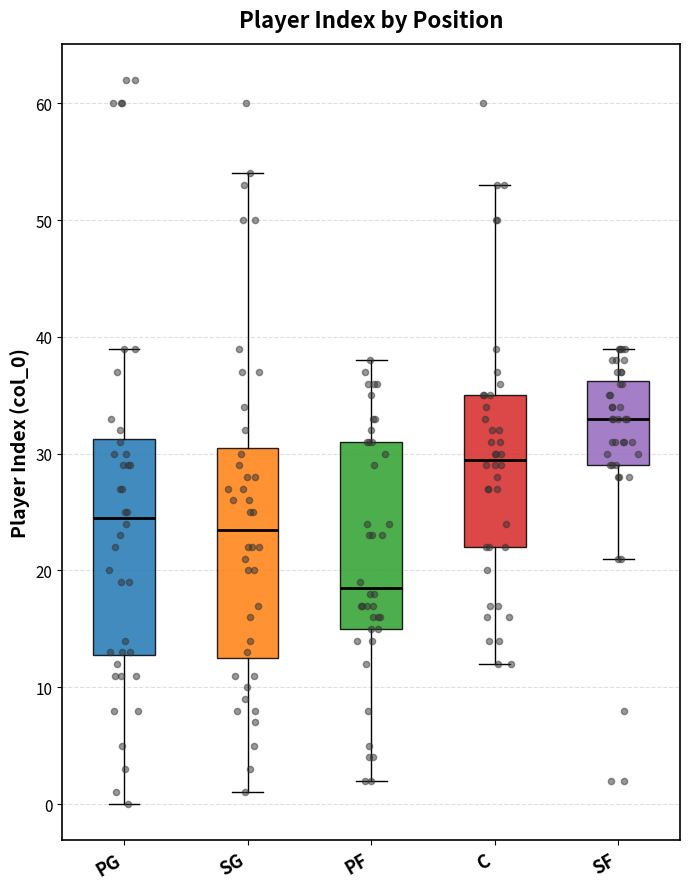

Which box's median line is the highest?

SF